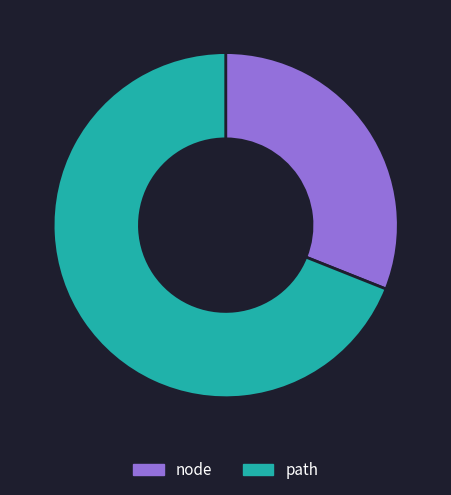

Between node and path, which is larger?

path